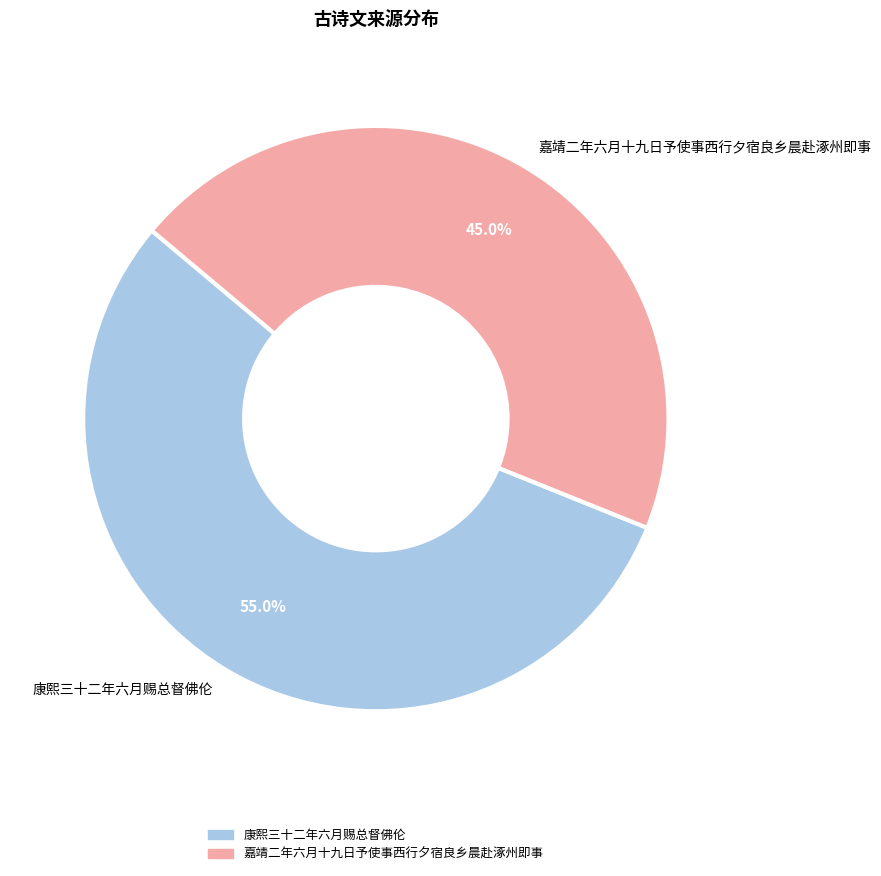

To the nearest percent, what portion does 嘉靖二年六月十九日予使事西行夕宿良乡晨赴涿州即事 represent?

45%